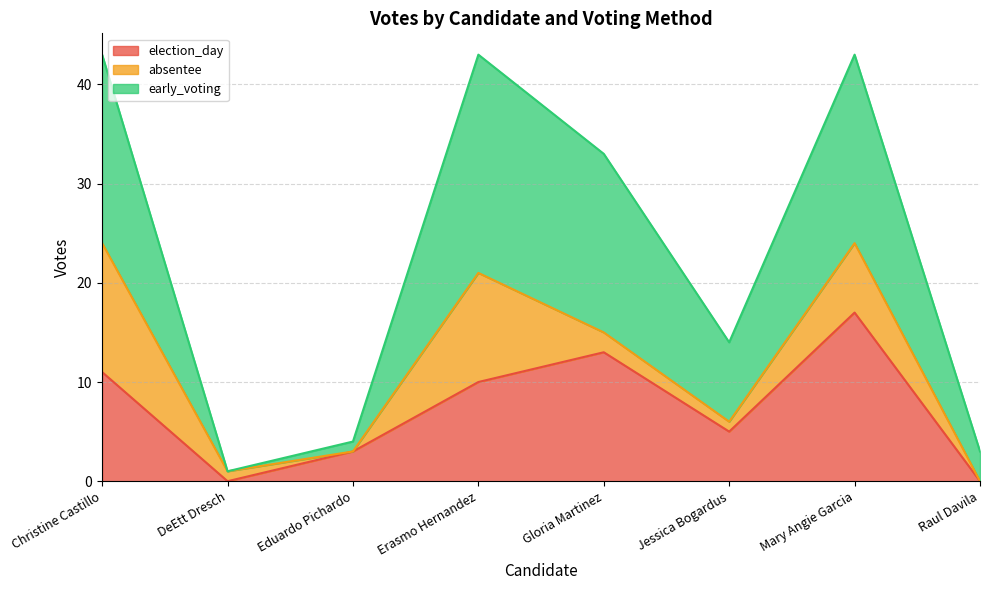

The value of election_day at Raul Davila is 0. True or false?

True